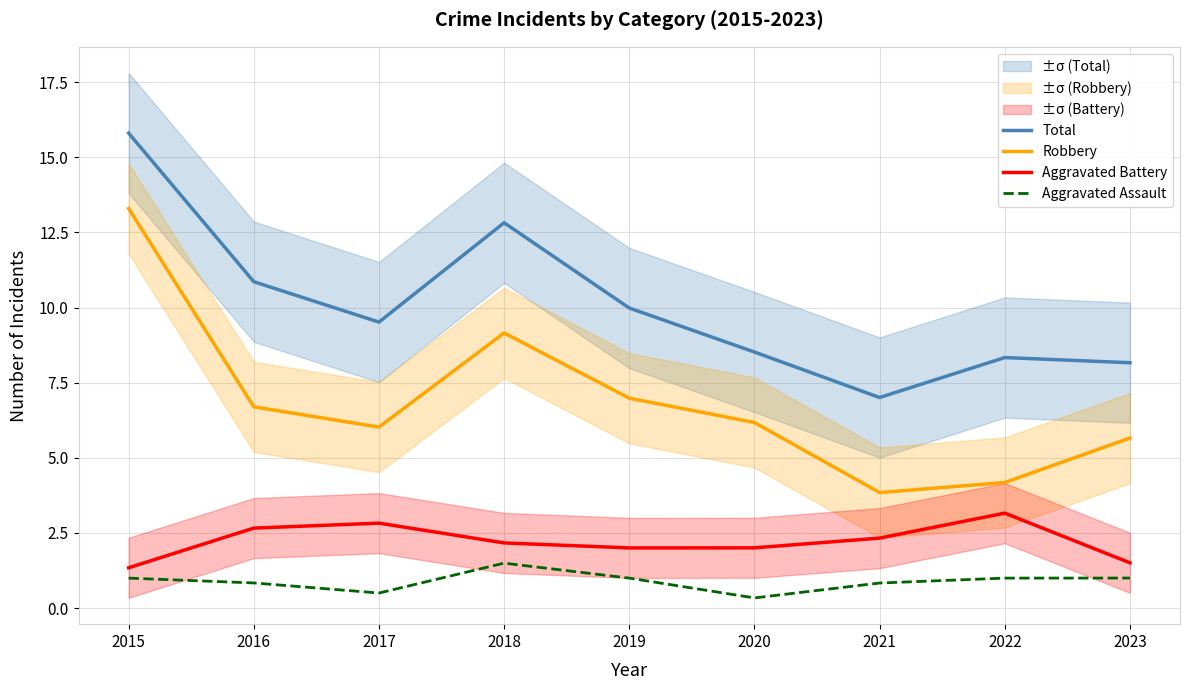

What are all the series names shown in the legend?

Total, Robbery, Aggravated Battery, Aggravated Assault